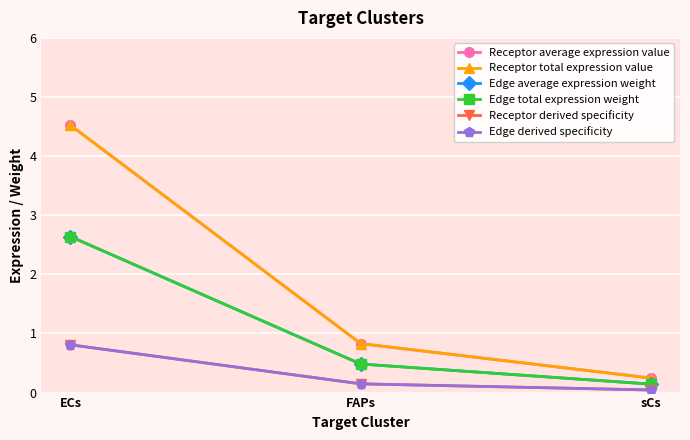

At which category is the sum across all series the highest?

ECs